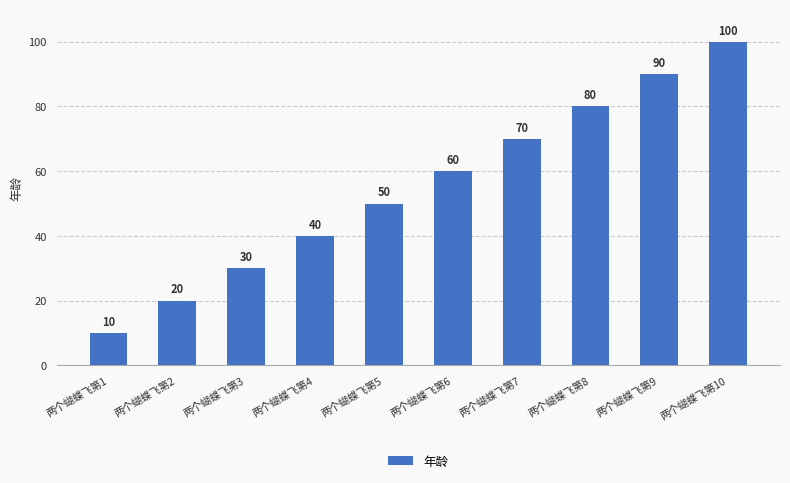

Reading left to right, list all the values displayed in this chart.

10	20	30	40	50	60	70	80	90	100